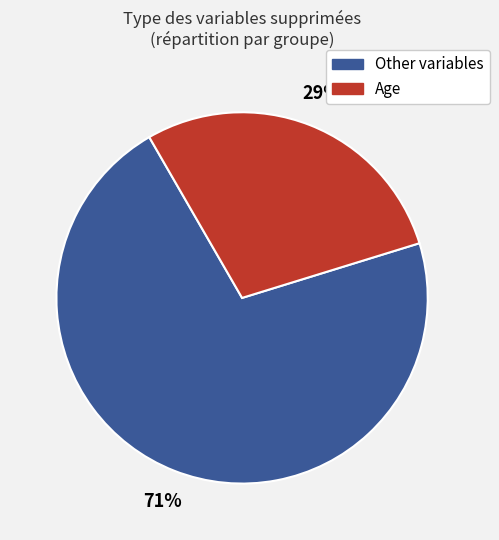

Is there any slice that represents more than half of the pie?

Yes